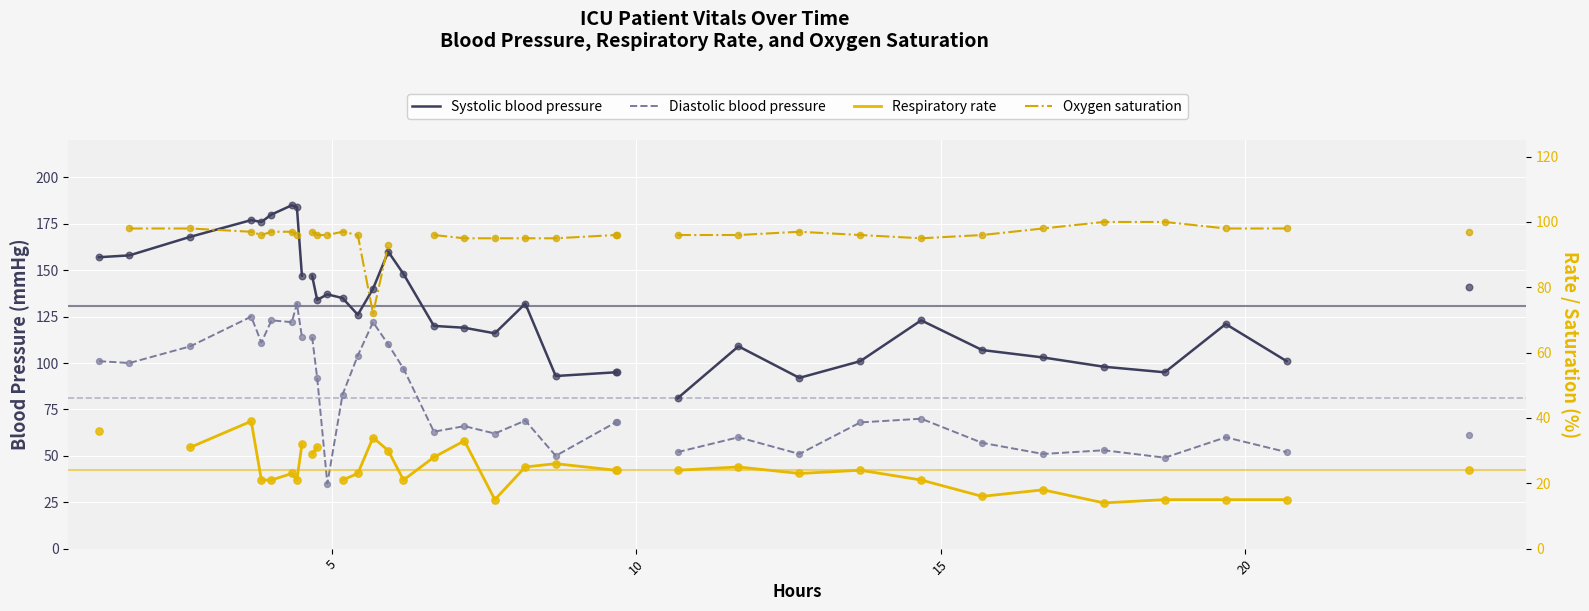

Which series contains the highest Y value?

Systolic blood pressure